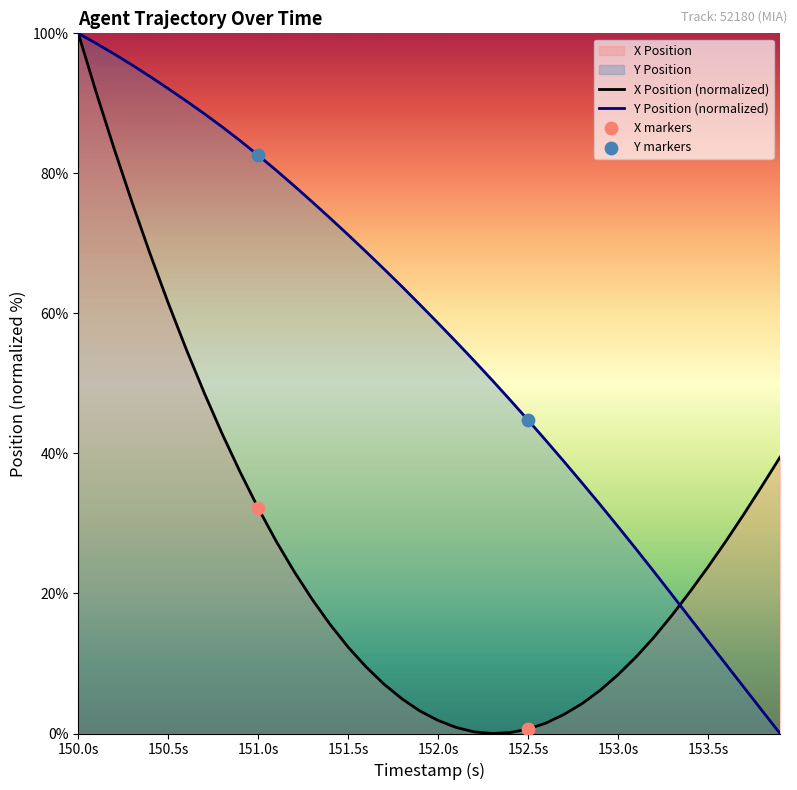

What is the total value across all series at 151.2?

101.3